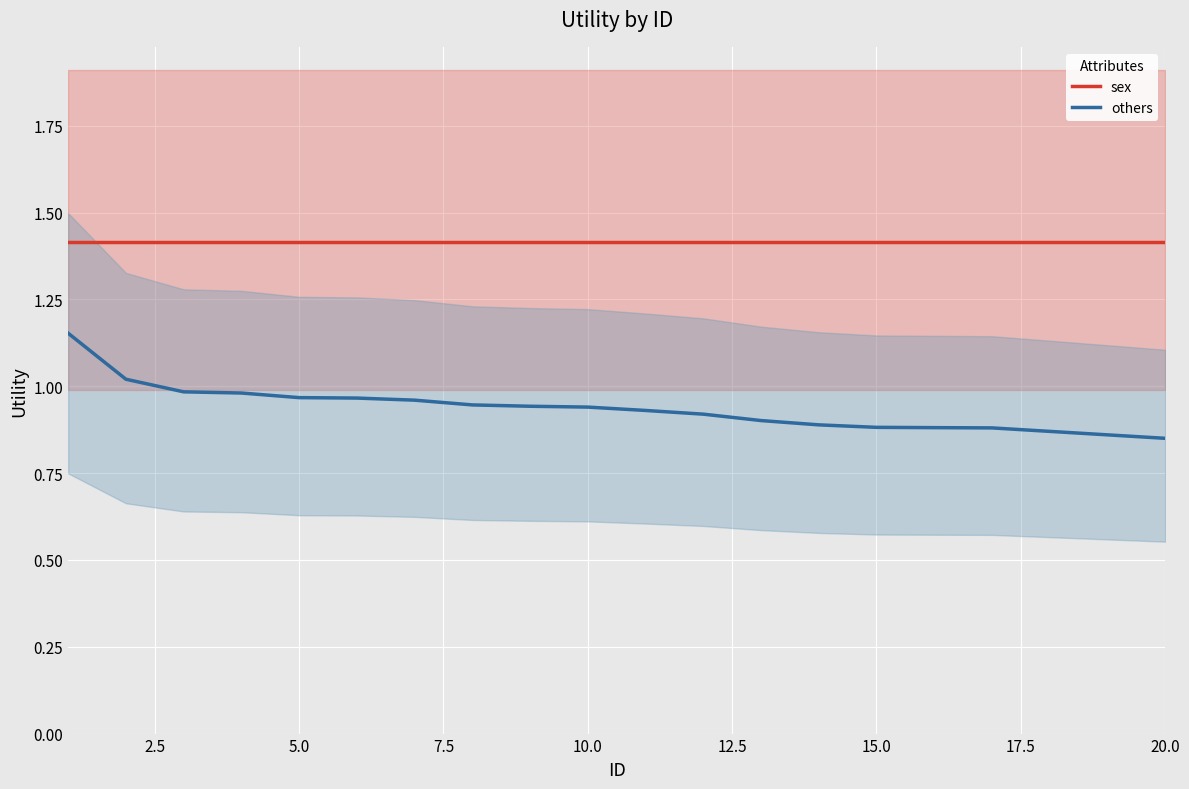

Does the chart display data point markers on the line(s)?

No